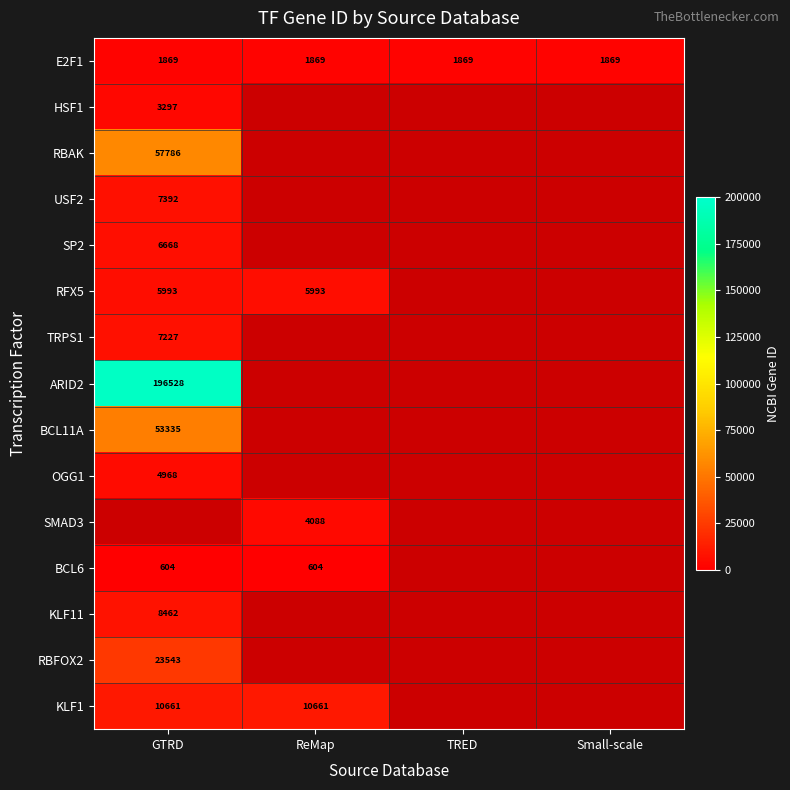

What is the greatest value displayed?

196528.0